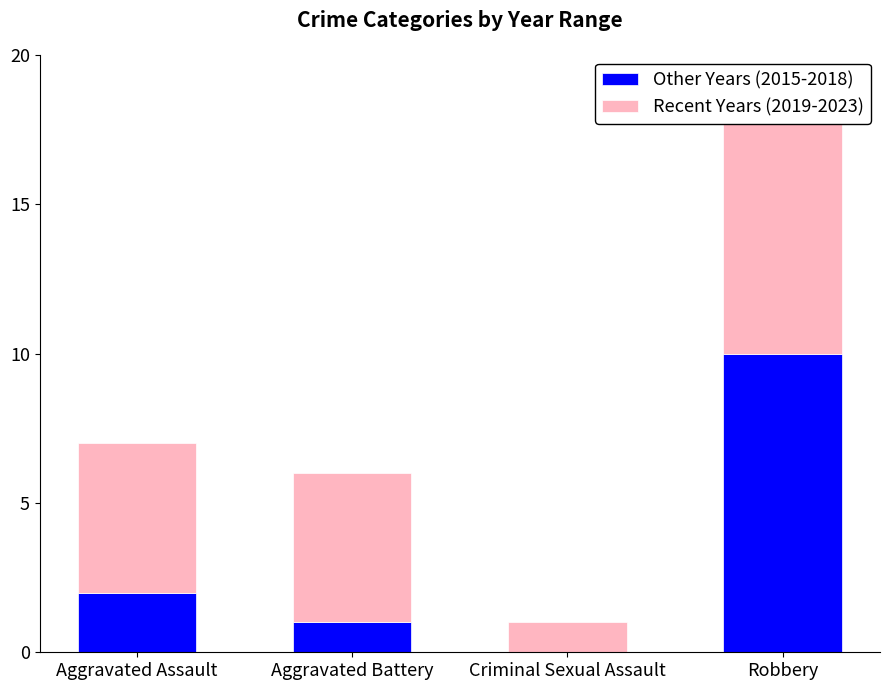

Does the chart contain any negative values?

No